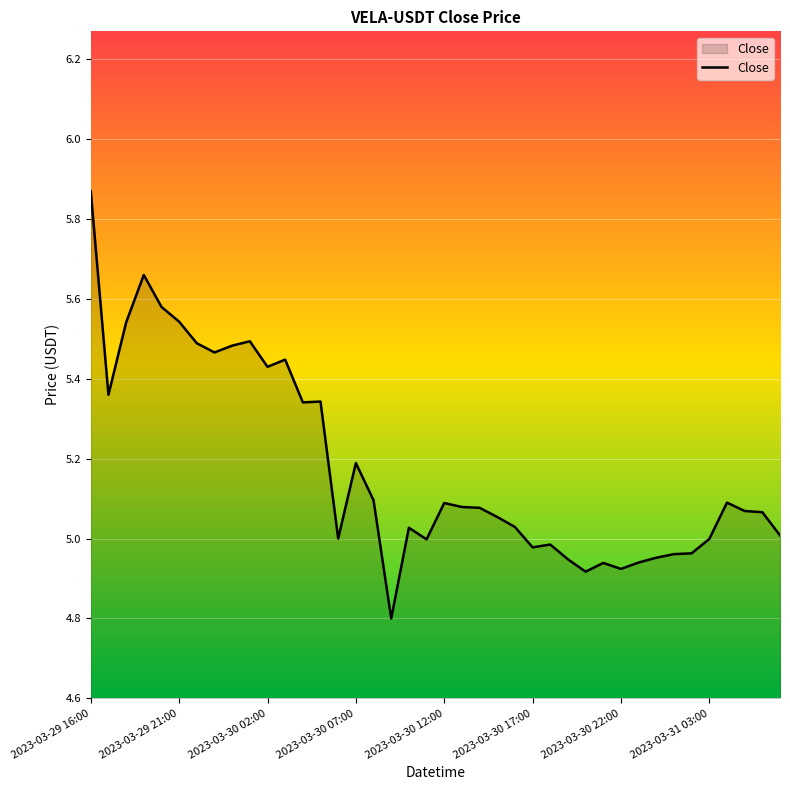

What is the smallest value displayed?

4.8